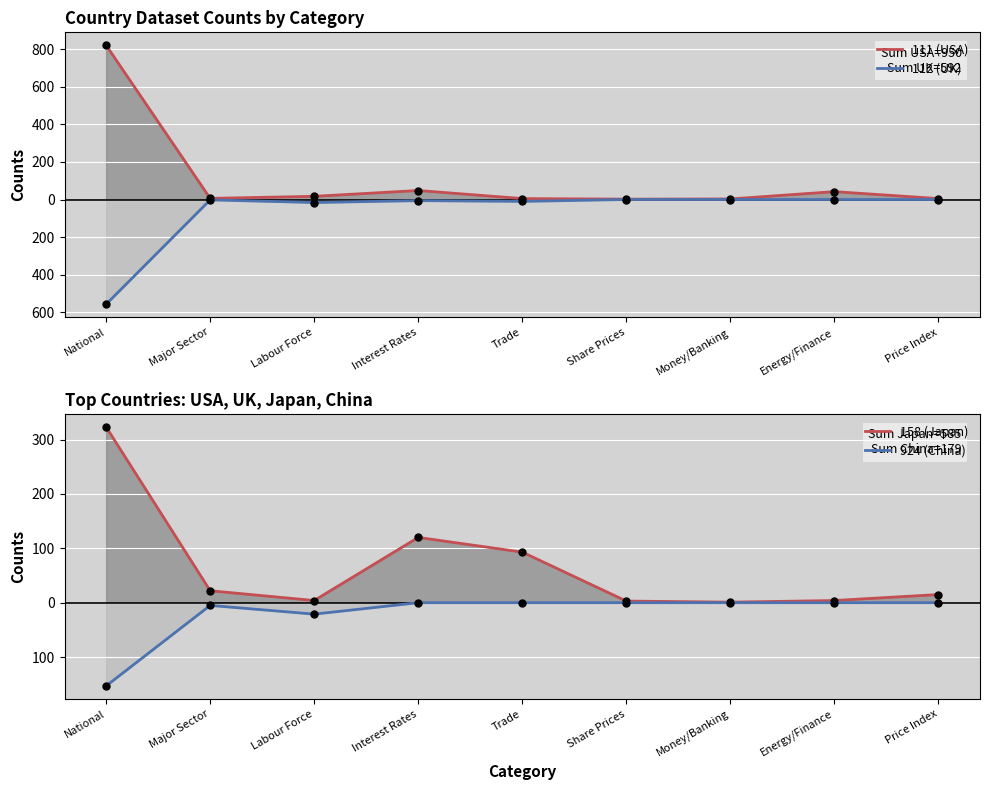

Where is the first local minimum for 924 (China)?

Labour Force